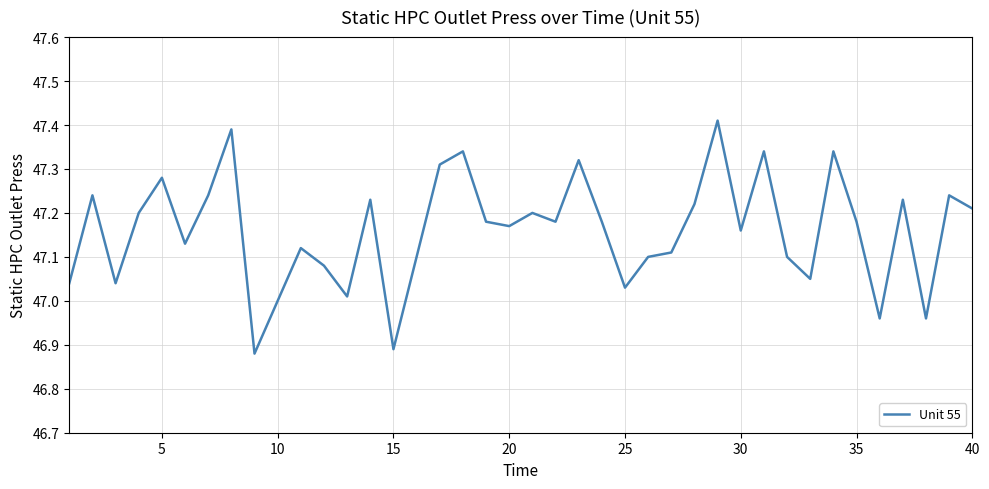

How many distinct data groups are displayed?

1